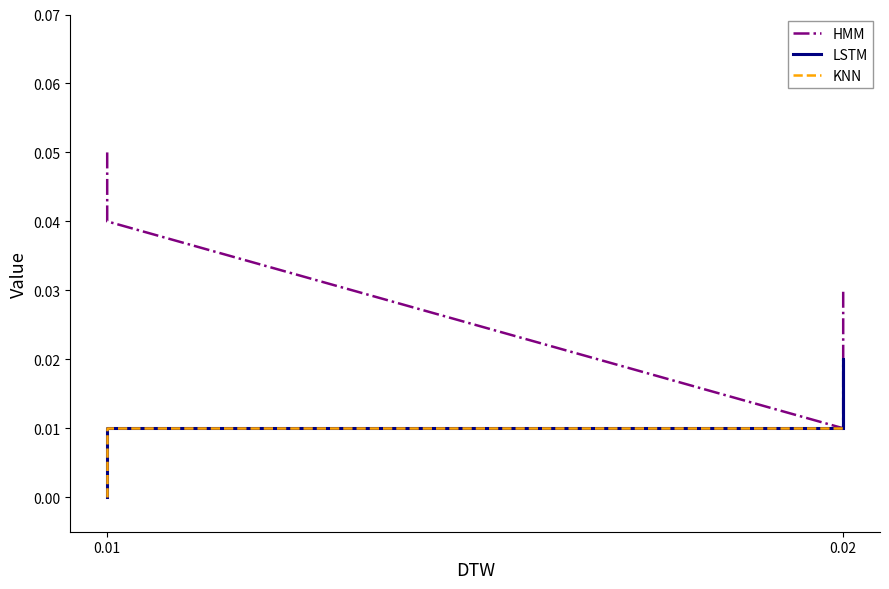

What position from the left is 0.02?

2